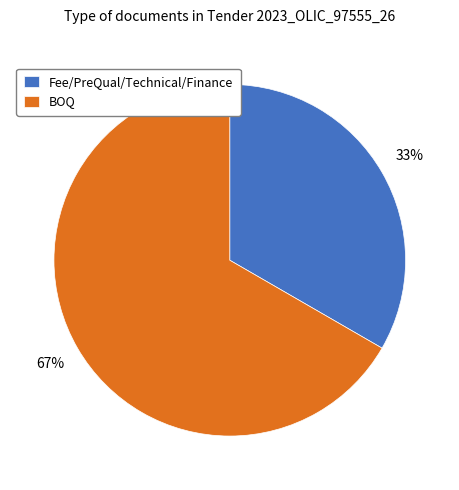

Between Fee/PreQual/Technical/Finance and BOQ, which is larger?

BOQ